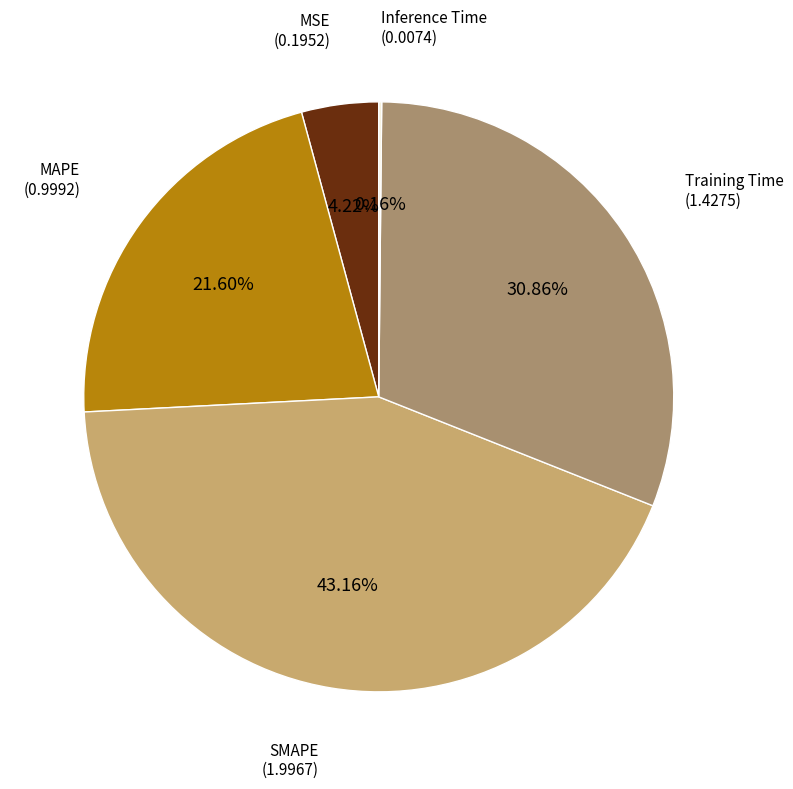

Combined, what portion of the pie is MAPE and MSE?

25.8%